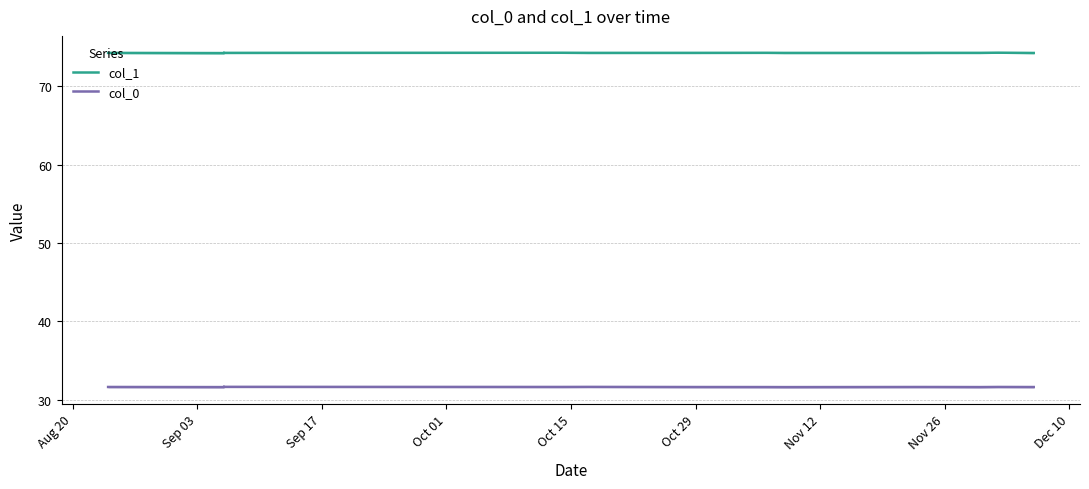

Rank the series at Dec 10 from highest to lowest value.

col_1, col_0